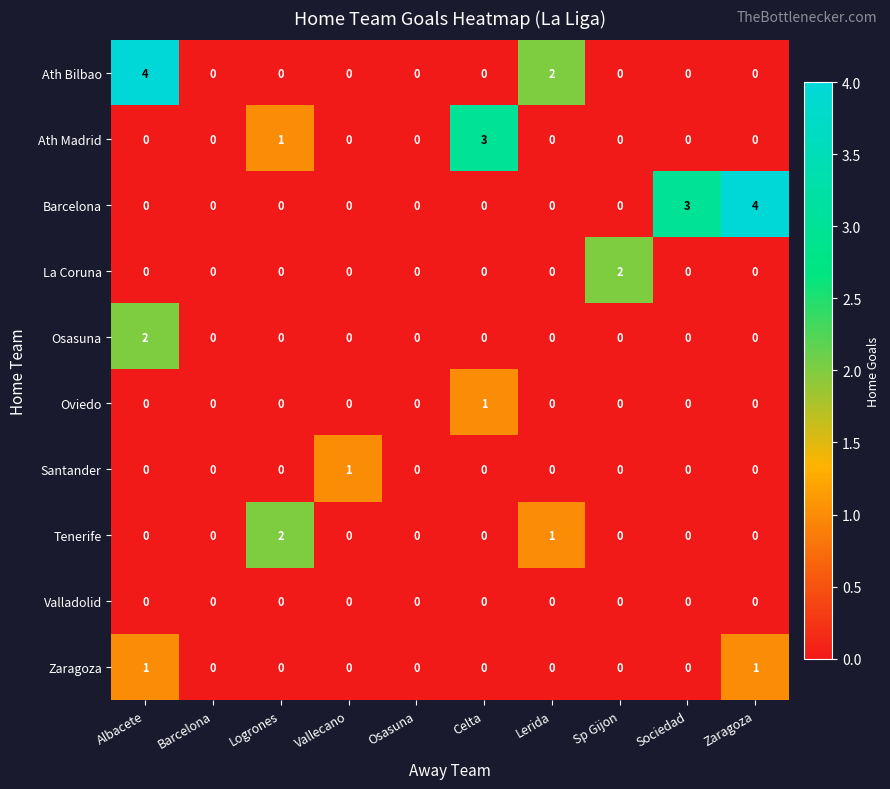

True or false: Zaragoza has a value of 1 at Zaragoza.

True